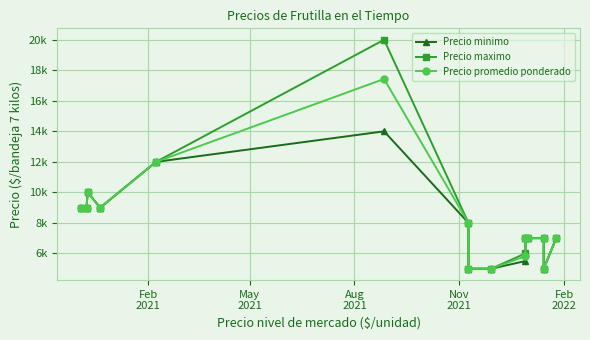

What is the average value of the Precio promedio ponderado series?

8216